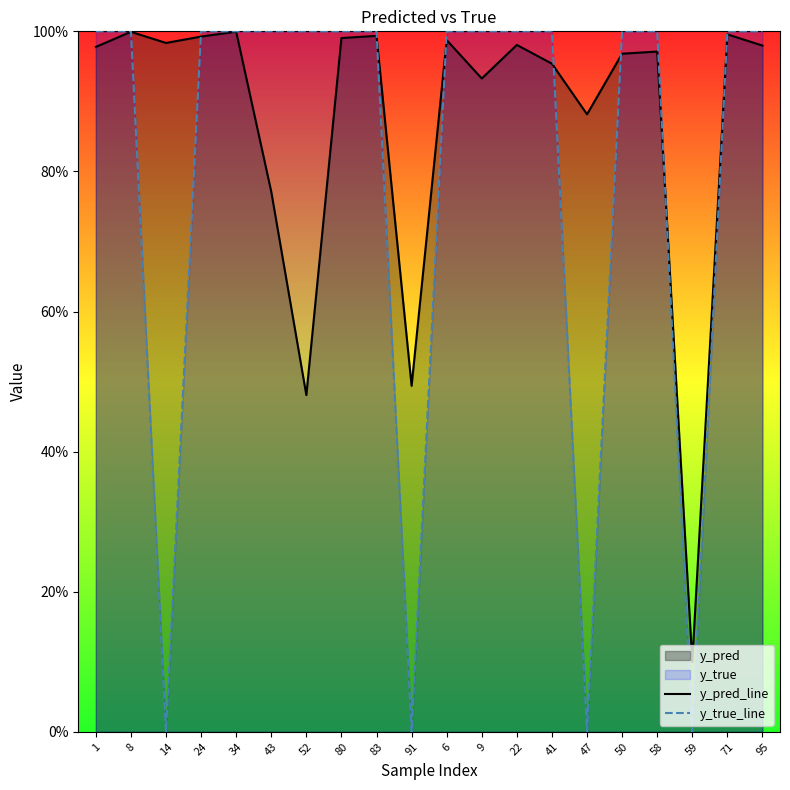

True or false: y_pred_line has more than 1 points higher than both neighbors.

True